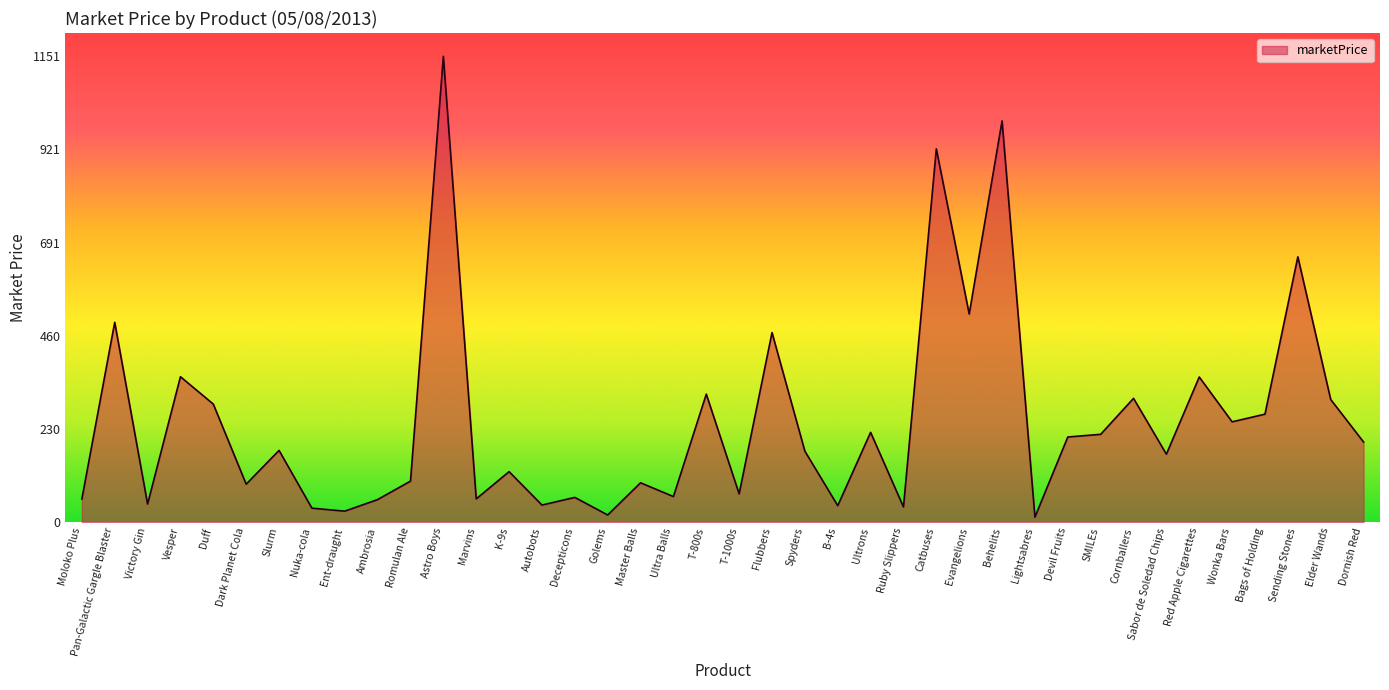

How many values are below 176?

20